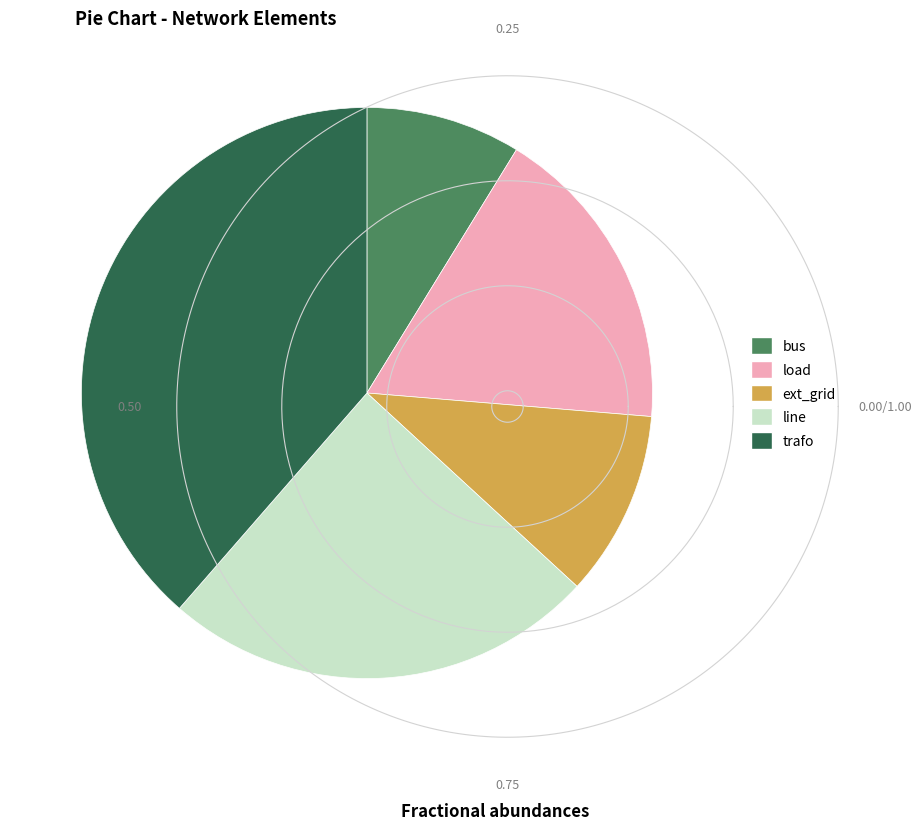

What is the ratio of the value at trafo to the value at load?

2.2